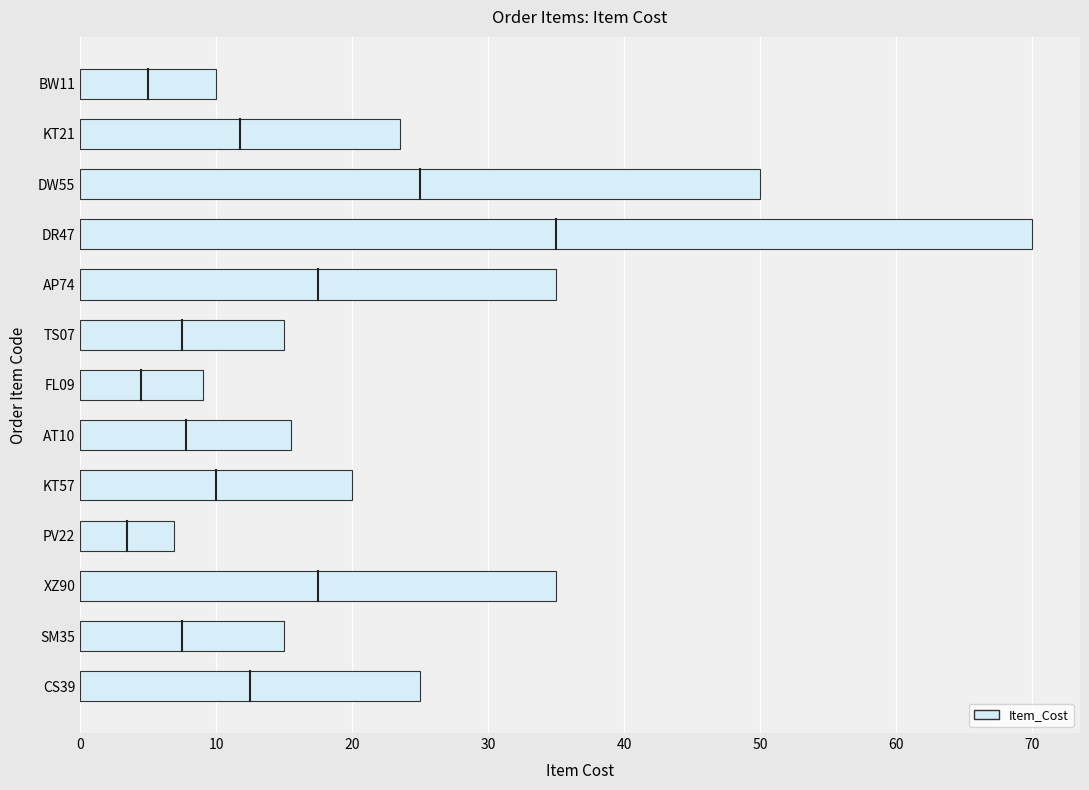

What is the minimum value shown in the chart?

6.9